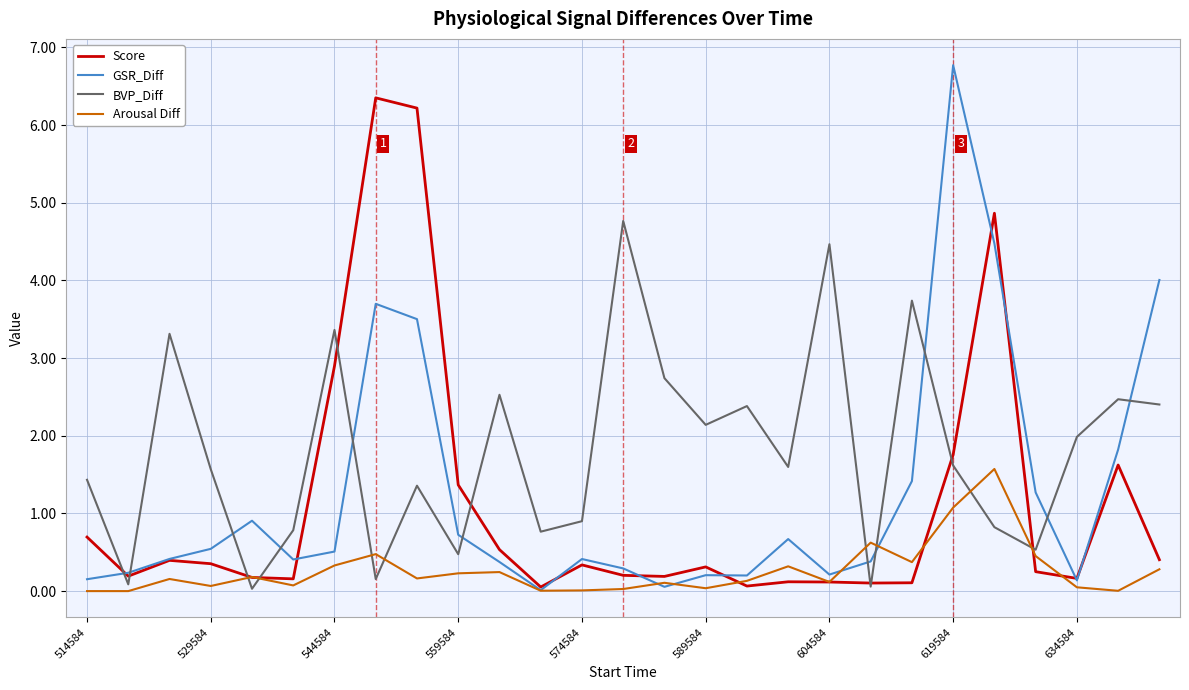

Which series has the largest total across all categories?

BVP_Diff